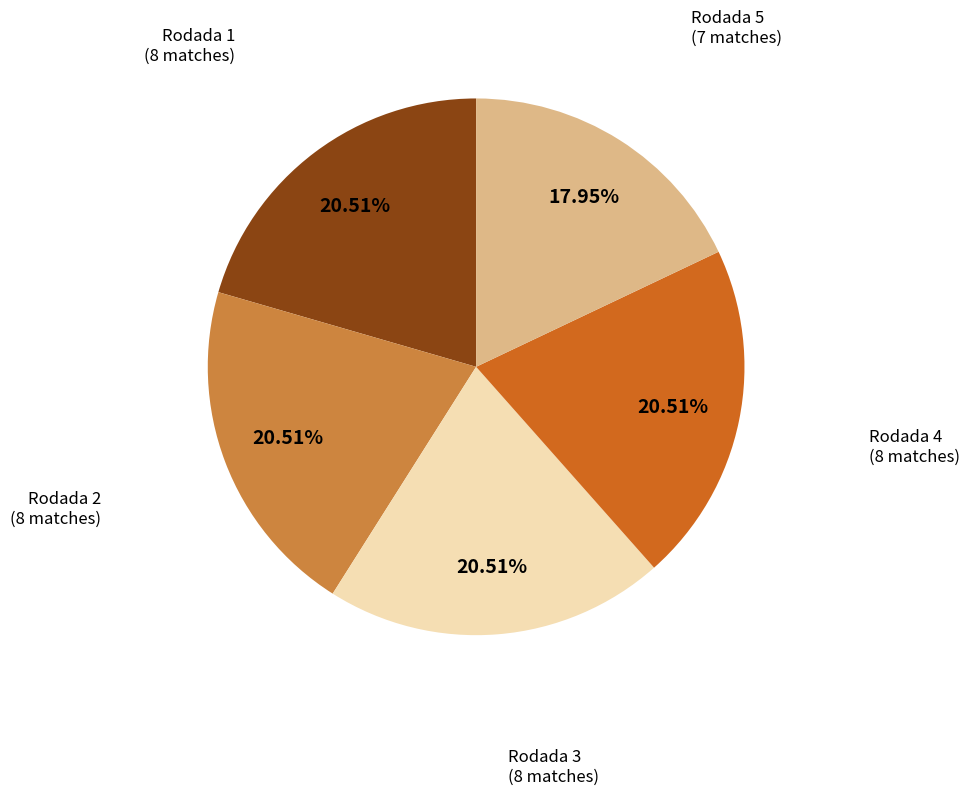

Does any single category account for the majority?

No